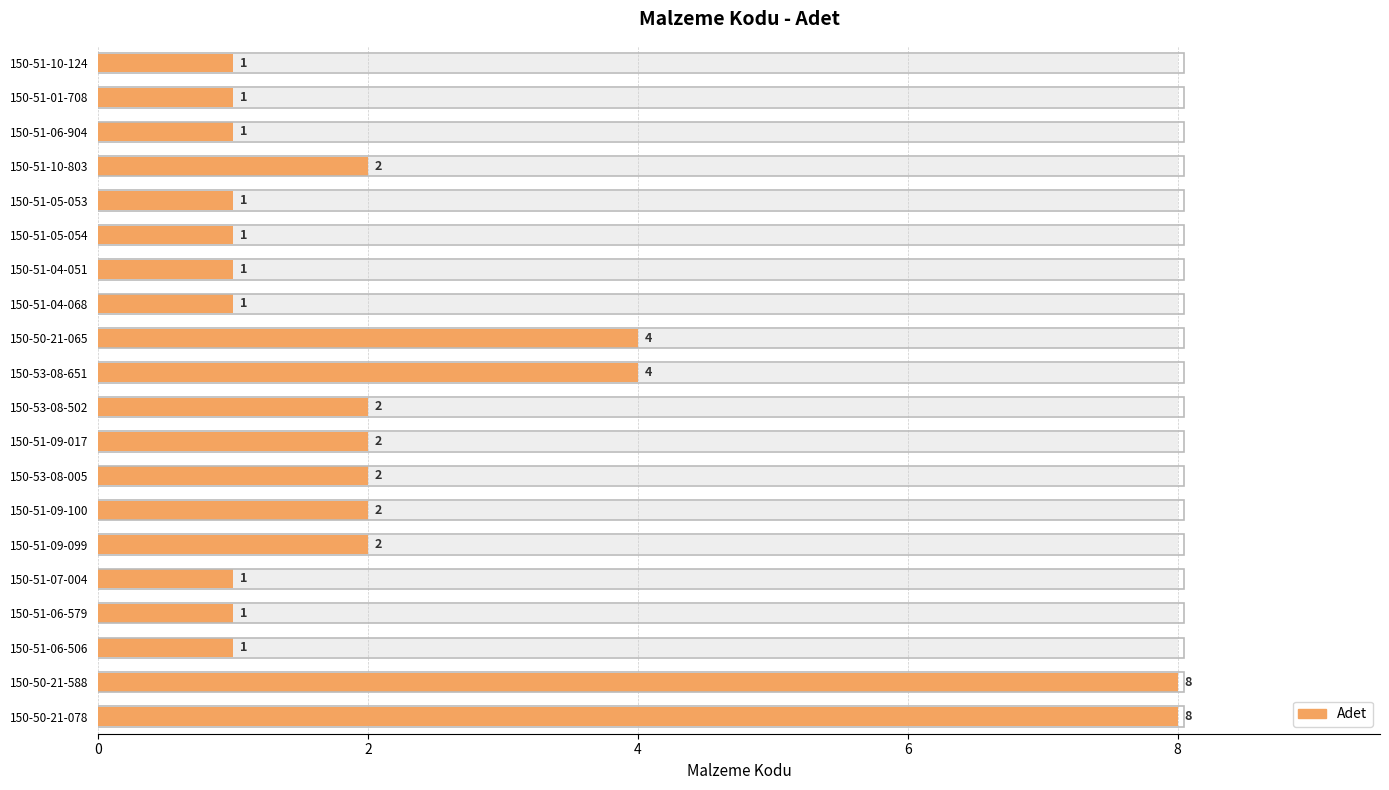

Where is the data nearest to the value 4?

150-53-08-651